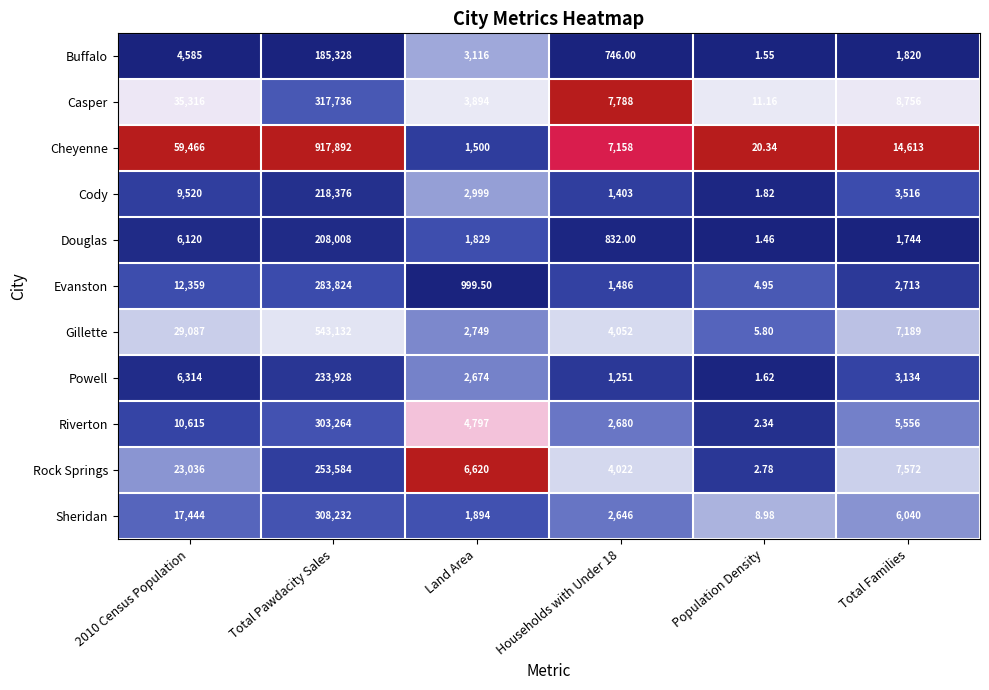

Which series changed the most between Total Pawdacity Sales and Households with Under 18?

Cheyenne